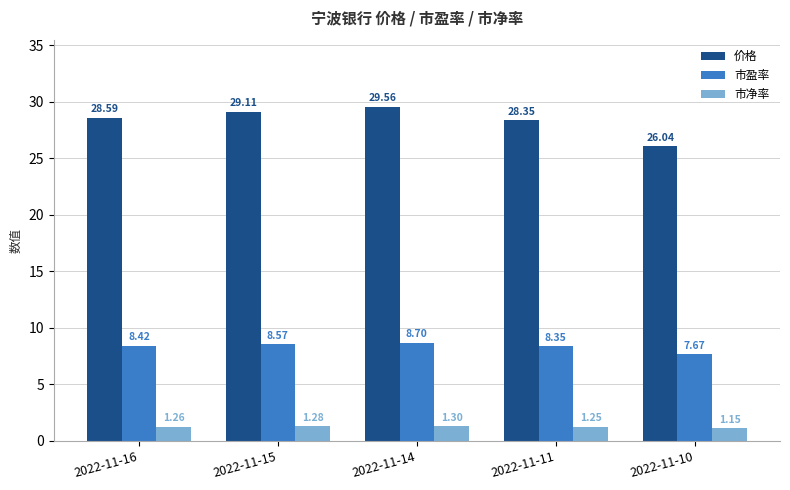

What is the maximum value for 市净率?

1.3